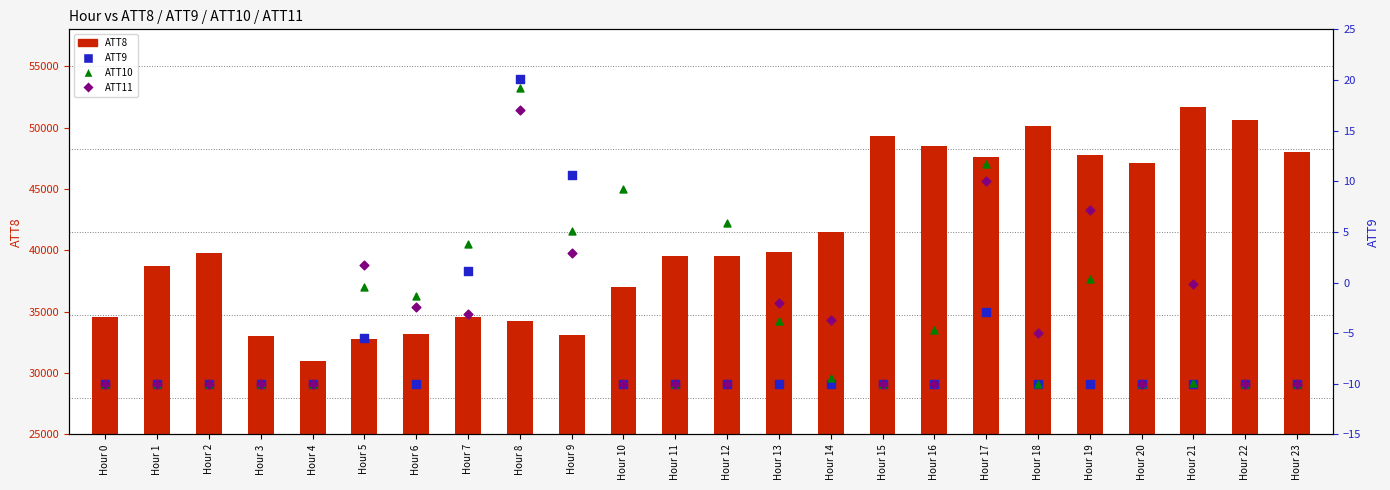

What is the total value across all series at Hour 20?

47070.0